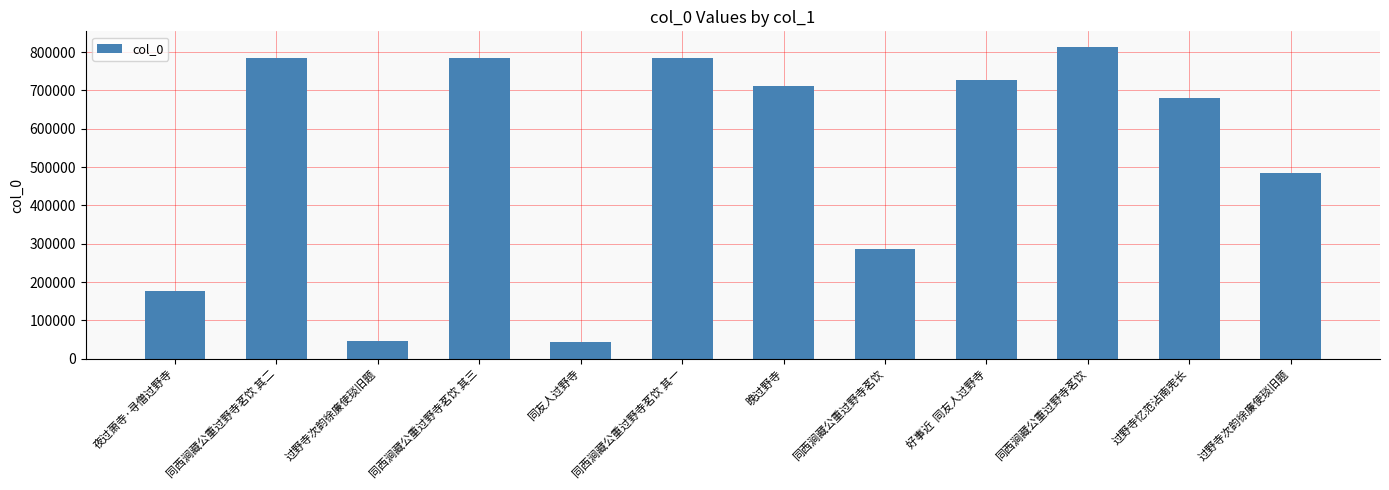

Is it true that the value at 过野寺次韵徐廉使琰旧题 is 24252?

False